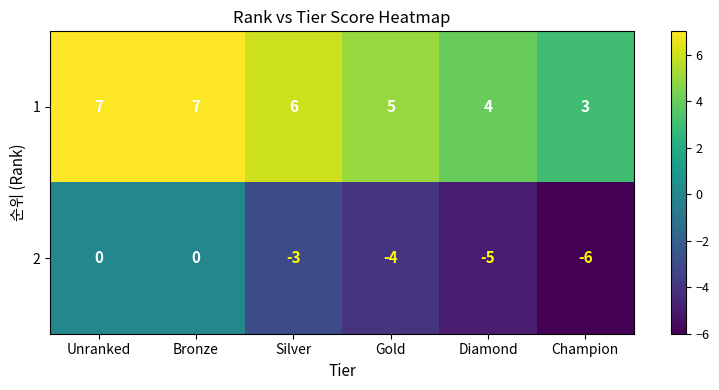

Rank the series at Bronze from highest to lowest value.

1, 2